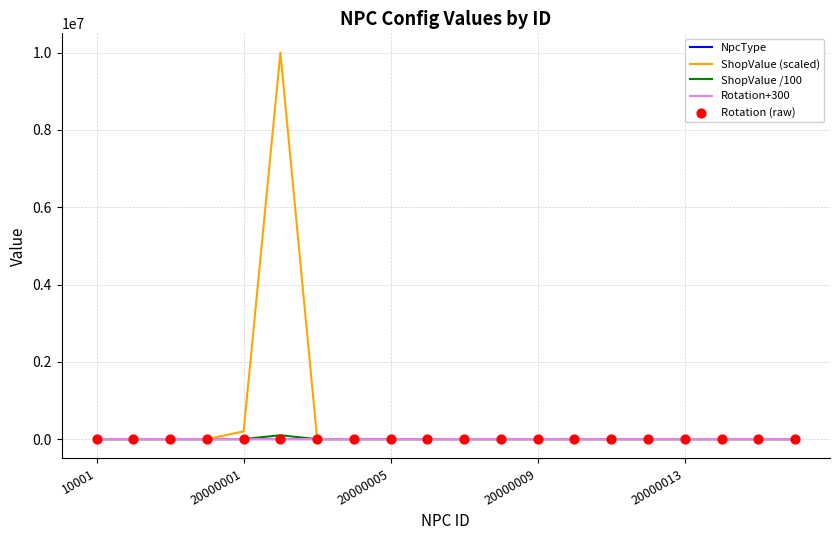

Which series reaches the maximum Y coordinate?

ShopValue (scaled)